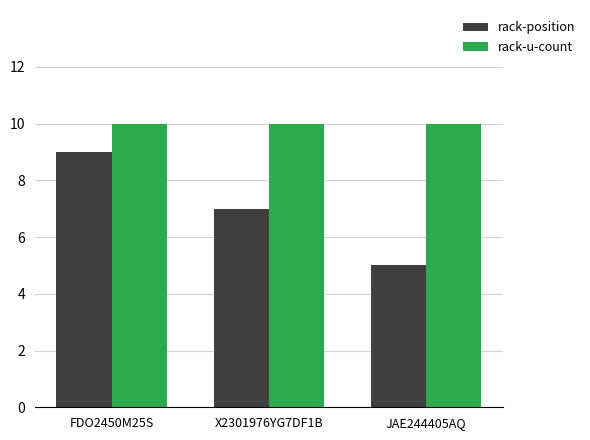

Reading left to right, transcribe all the data shown in this chart.

rack-position: 9	7	5
rack-u-count: 10	10	10